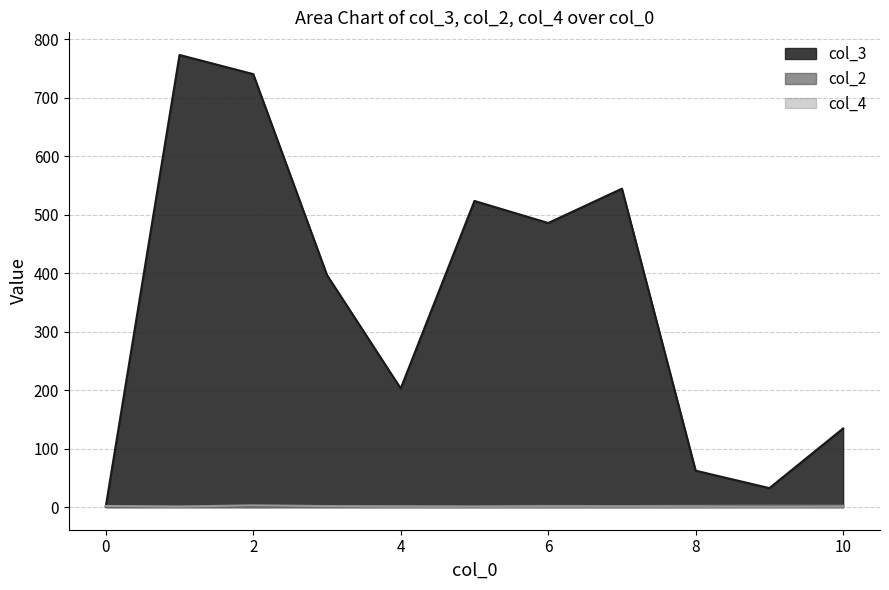

Reading right to left, what are all the values shown in this chart?

col_3: 10=139	10=172	10=153	10=58	10=151	9=1	9=1	9=41	9=87	8=31	8=6	8=27	8=92	8=102	8=116	7=117	7=868	7=1017	7=177	6=27	6=945	5=1332	5=743	5=7	5=13	4=1	4=1	4=710	4=100	3=1	3=771	3=43	3=773	2=870	2=684	2=668	1=697	1=850	0=1	0=1
col_2: 10=2	10=3	10=4	10=4	10=3	9=3	9=4	9=4	9=3	8=2	8=5	8=2	8=3	8=2	8=3	7=3	7=1	7=1	7=2	6=4	6=1	5=1	5=1	5=2	5=3	4=3	4=2	4=1	4=2	3=2	3=1	3=2	3=1	2=1	2=1	2=1	1=2	1=1	0=1	0=1
col_4: 10=1	10=3	10=1	10=1	10=1	9=1	9=1	9=1	9=1	8=0	8=2	8=3	8=1	8=1	8=1	7=0	7=4	7=1	7=1	6=2	6=1	5=0	5=1	5=1	5=2	4=2	4=1	4=0	4=2	3=2	3=1	3=2	3=2	2=2	2=2	2=5	1=1	1=1	0=3	0=1